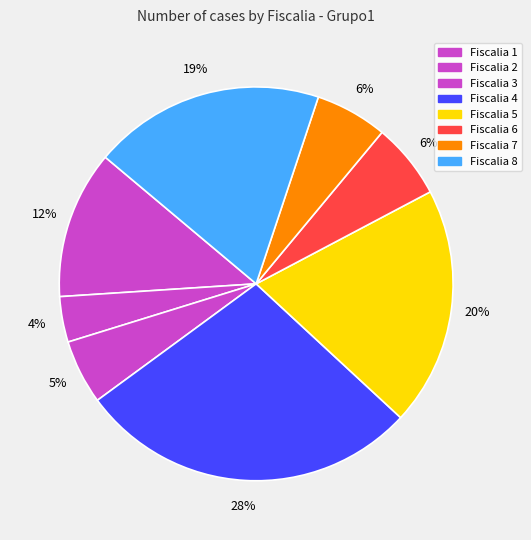

Which category has the biggest portion of the pie?

Fiscalia 4